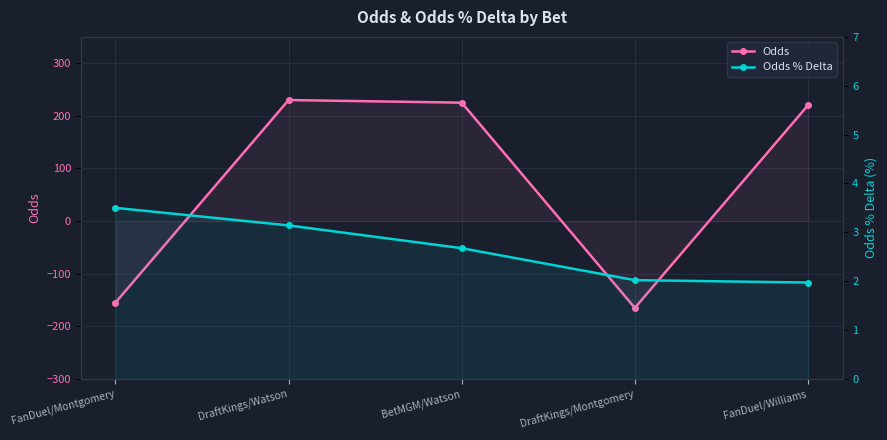

What is the sum of all Odds % Delta values?

13.3